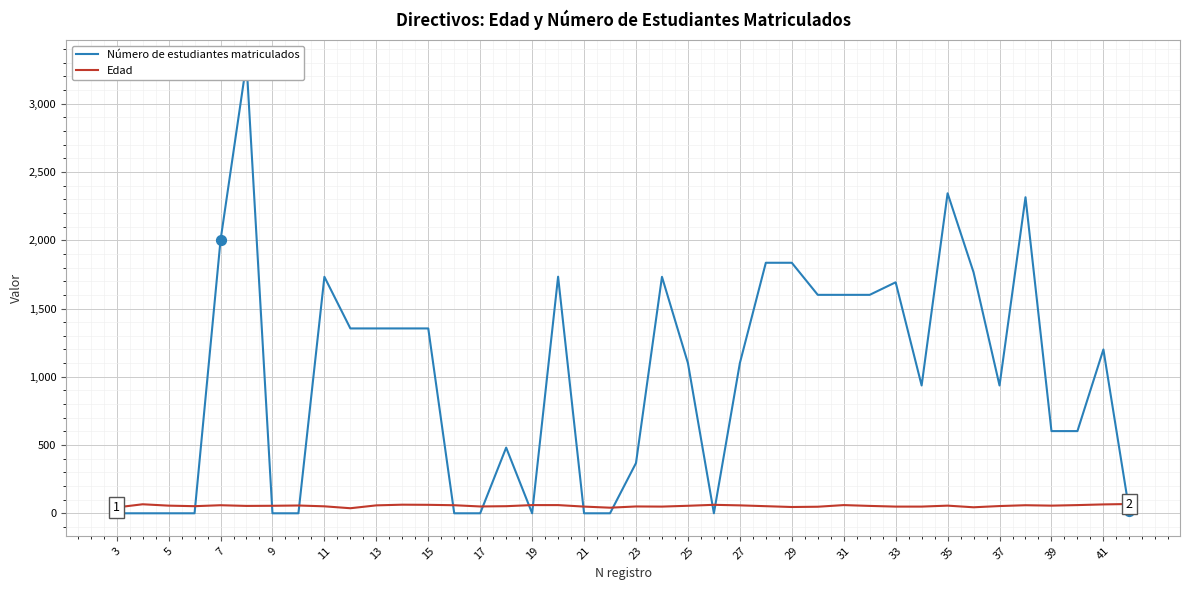

Which series reaches the minimum Y coordinate?

Número de estudiantes matriculados